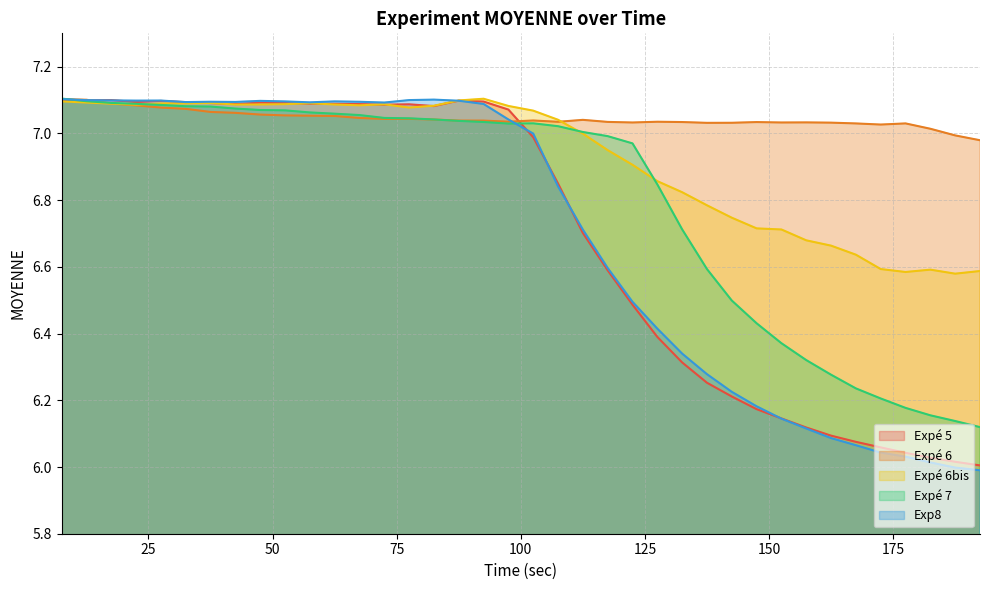

Where does the Expé 5 series first go above 7?

7.51